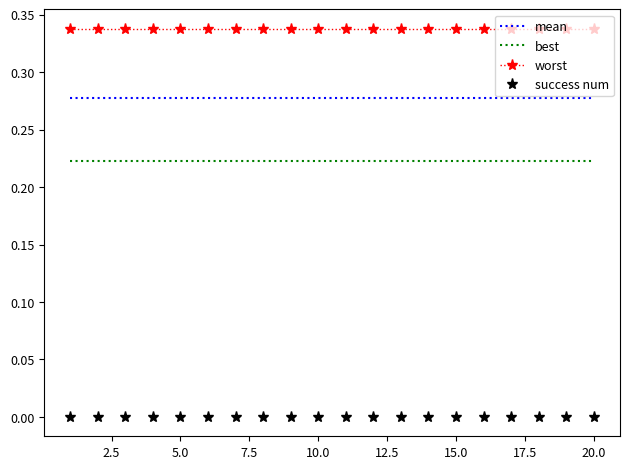

True or false: mean and best cross at least once.

False